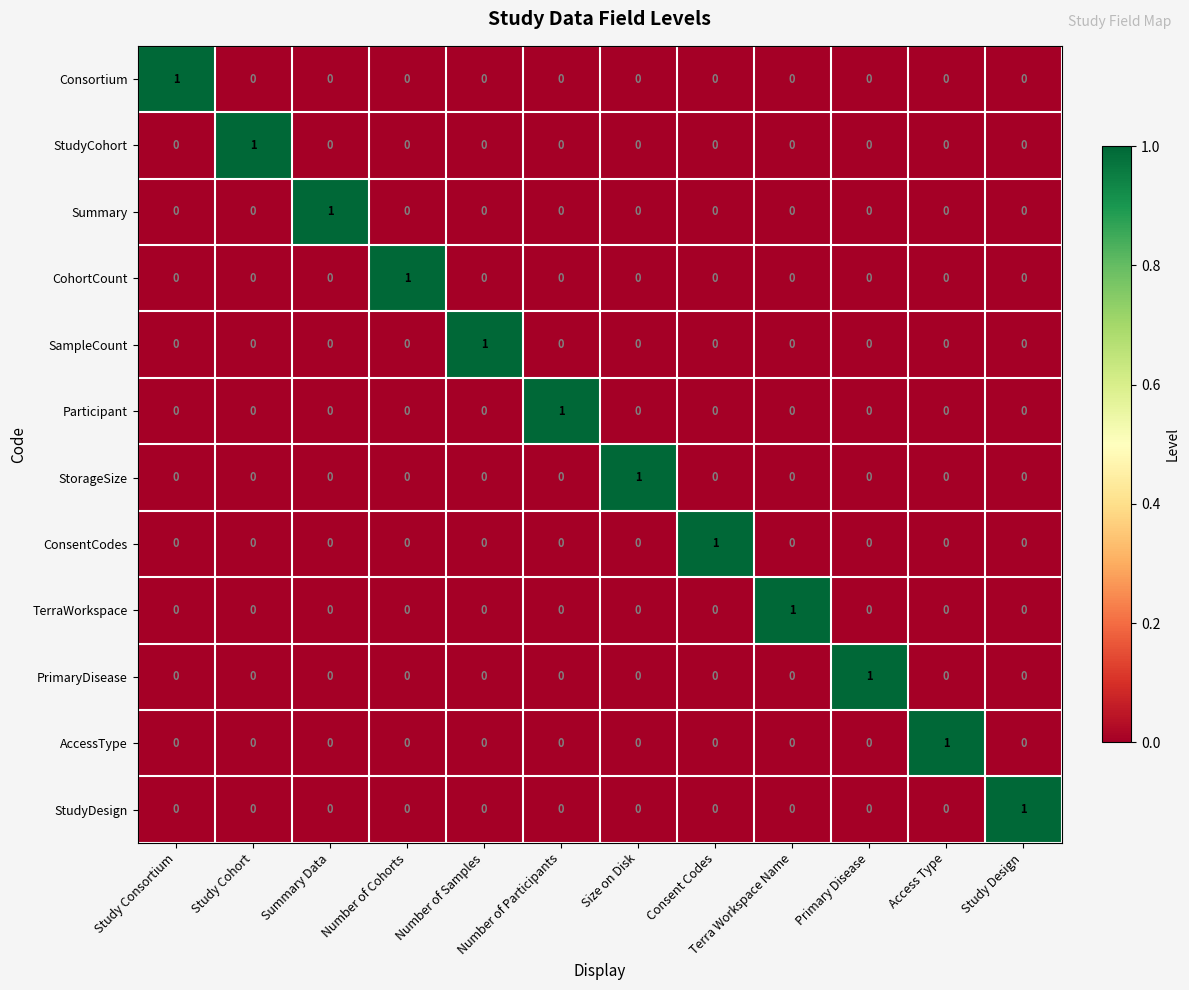

How many StudyDesign values are between 0 and 1?

12